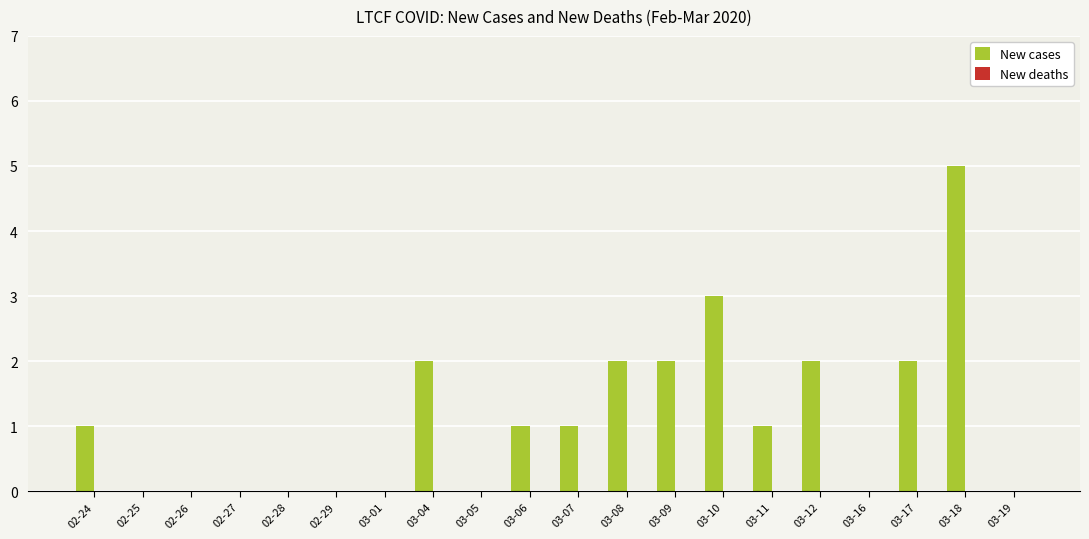

Which has a higher value, 03-08 or 02-24?

03-08